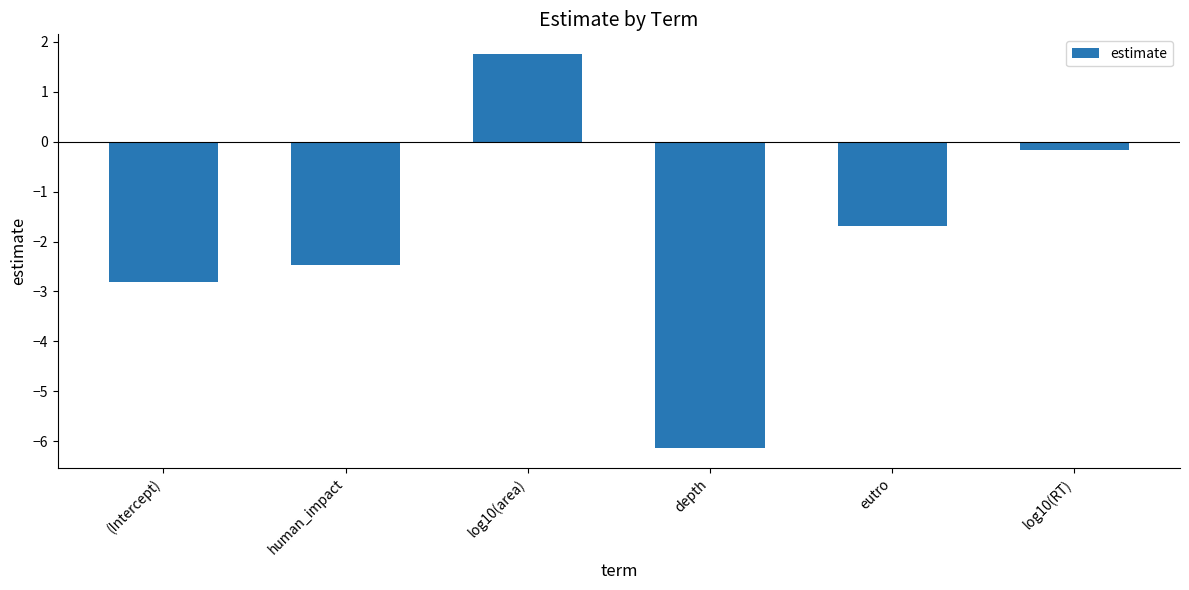

What is the change in value from (Intercept) to log10(area)?

+4.6